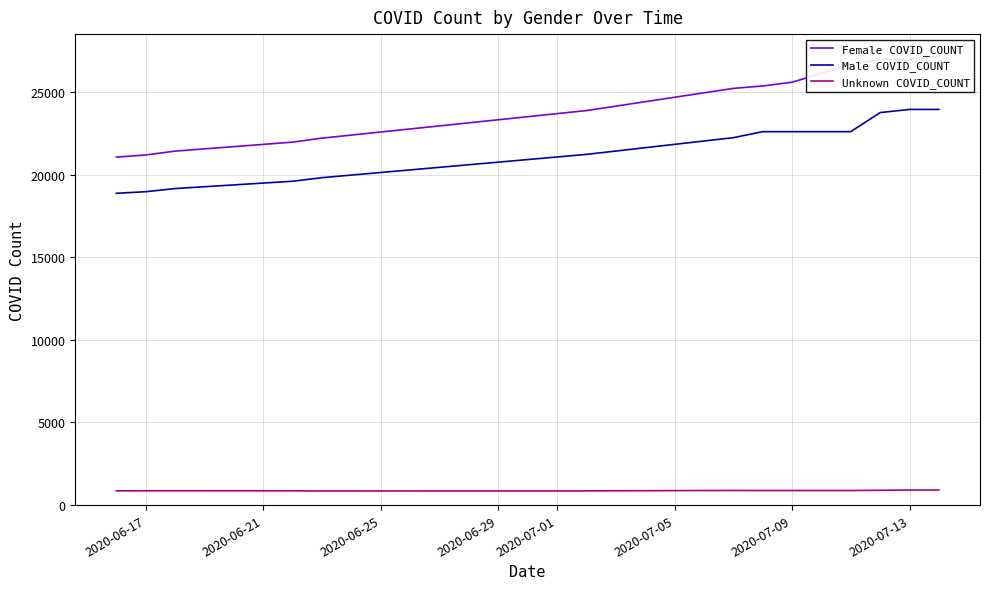

True or false: Unknown COVID_COUNT and Male COVID_COUNT cross at least once.

False